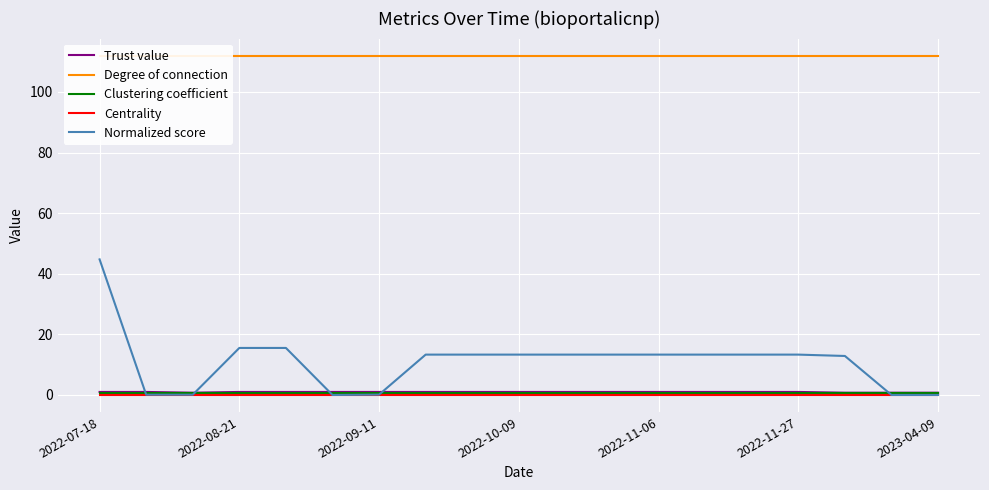

True or false: Degree of connection and Trust value intersect in this chart.

False